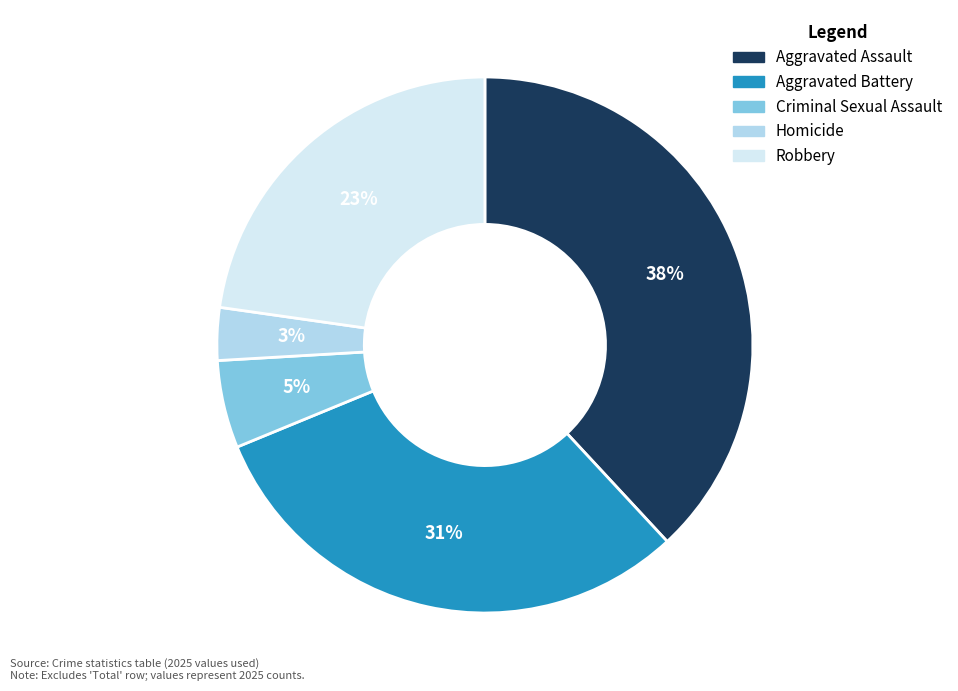

Is it true that Aggravated Battery is 31% of the pie?

True